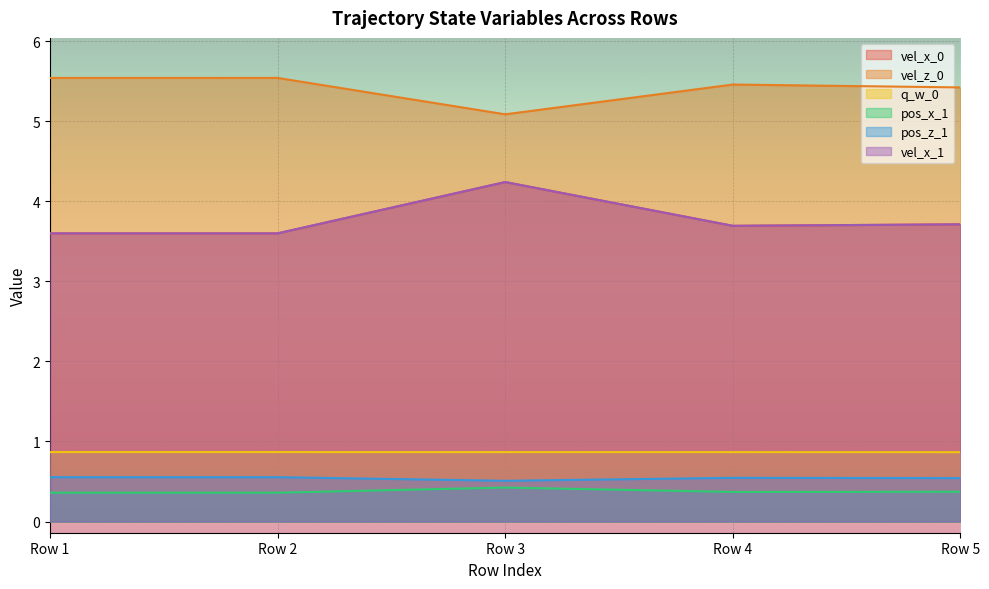

How many lines are shown in the chart?

6